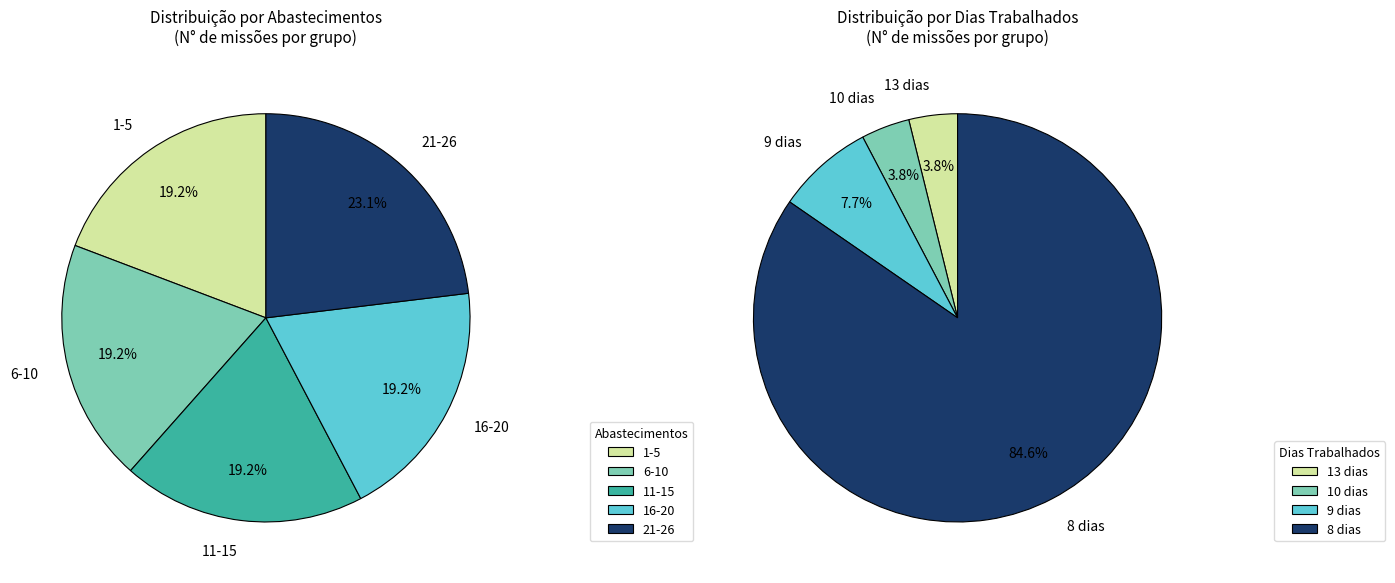

Is it true that 24 is 7% of the pie?

True